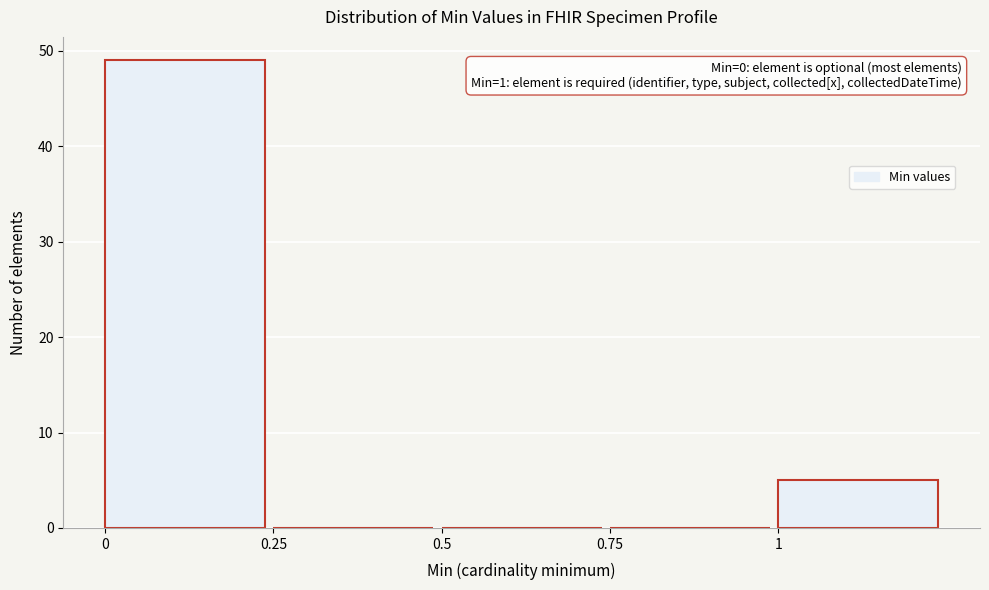

Which range on the x-axis has the tallest bar?

0.00 to 0.25